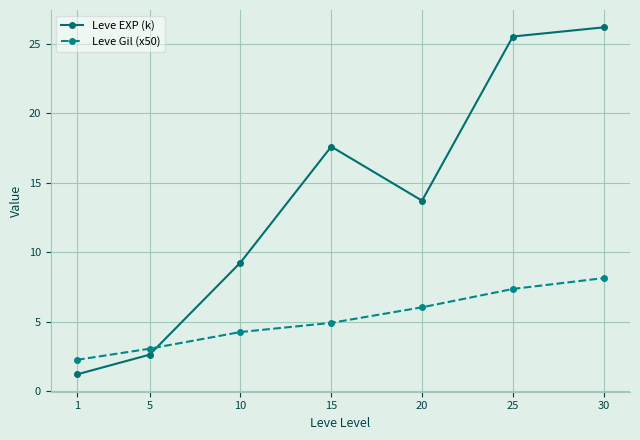

Which category has the highest value in the Leve EXP (k) series?

30